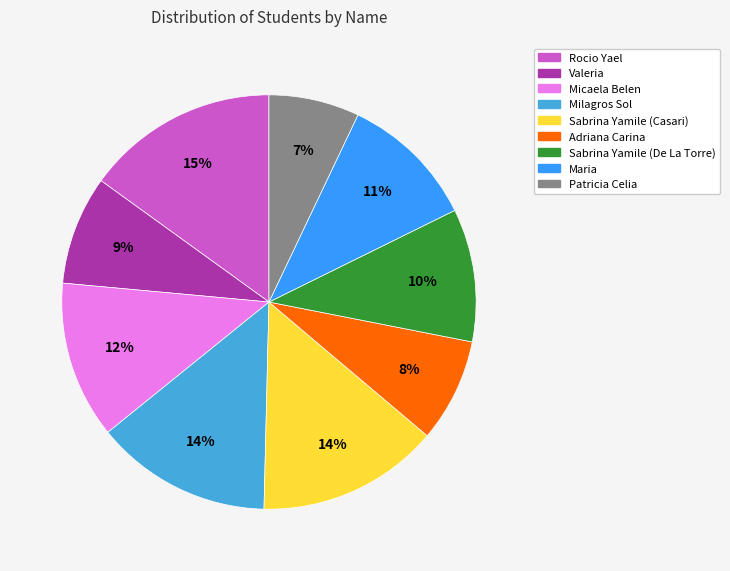

What percentage is the Sabrina Yamile (Casari) slice, to the nearest percent?

14%